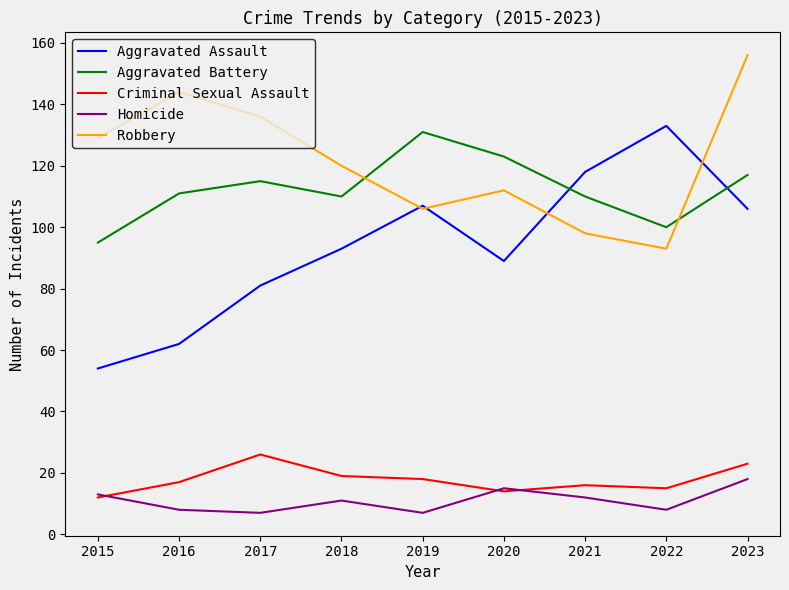

Which series changed the most between 2020 and 2023?

Robbery